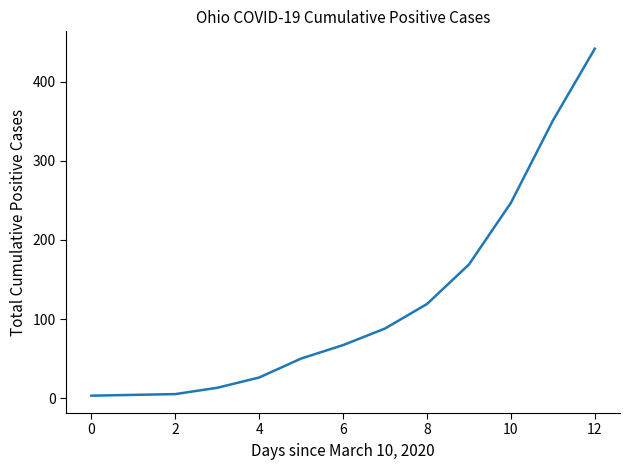

What is the difference between the maximum and minimum values?

439